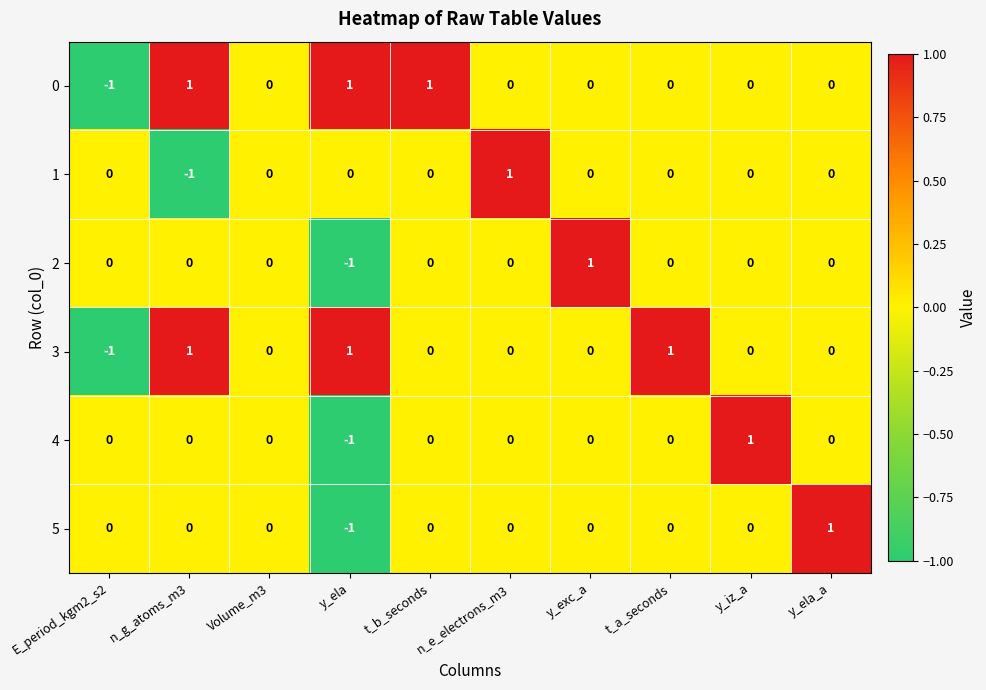

Is it true that 4 equals 1 at y_exc_a?

False